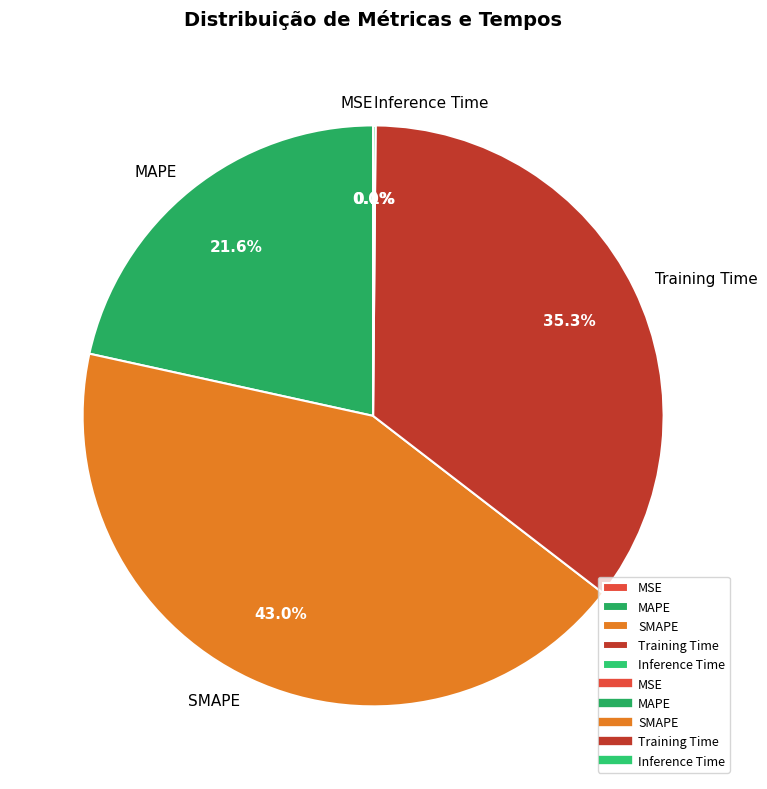

Does any single category account for the majority?

No